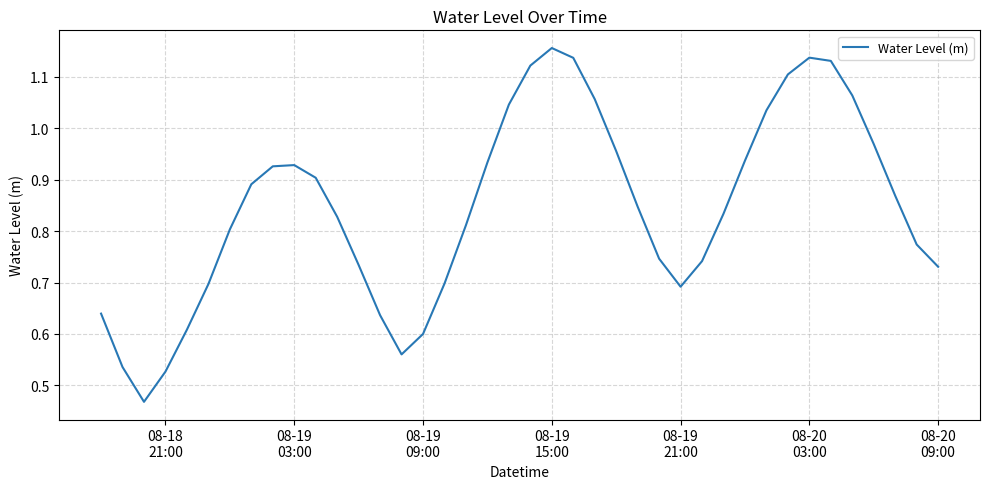

Does the chart display data point markers on the line(s)?

No